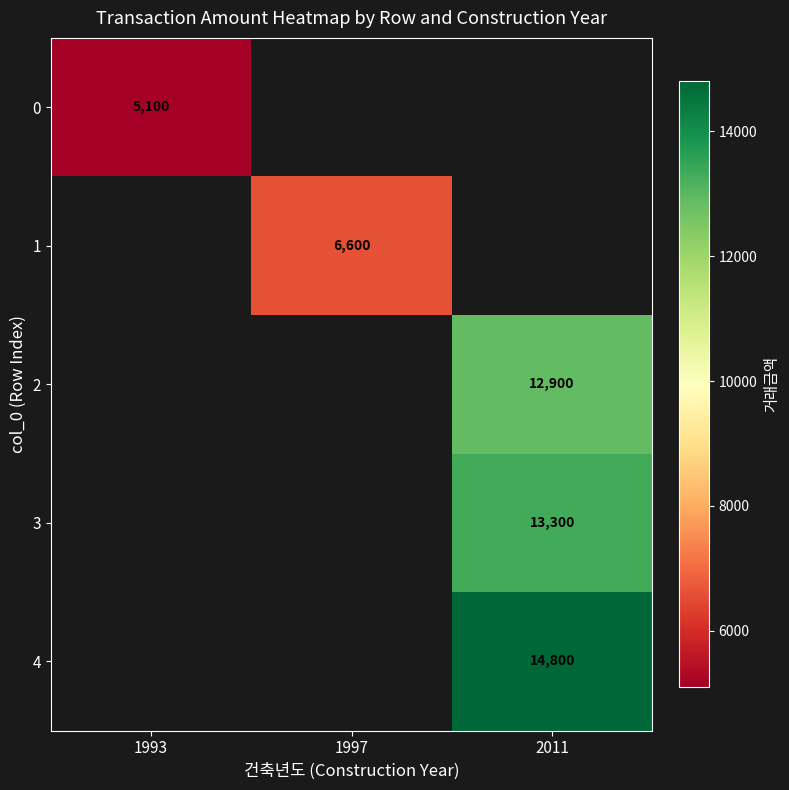

Is it true that 3 equals 13300 at 2011?

True